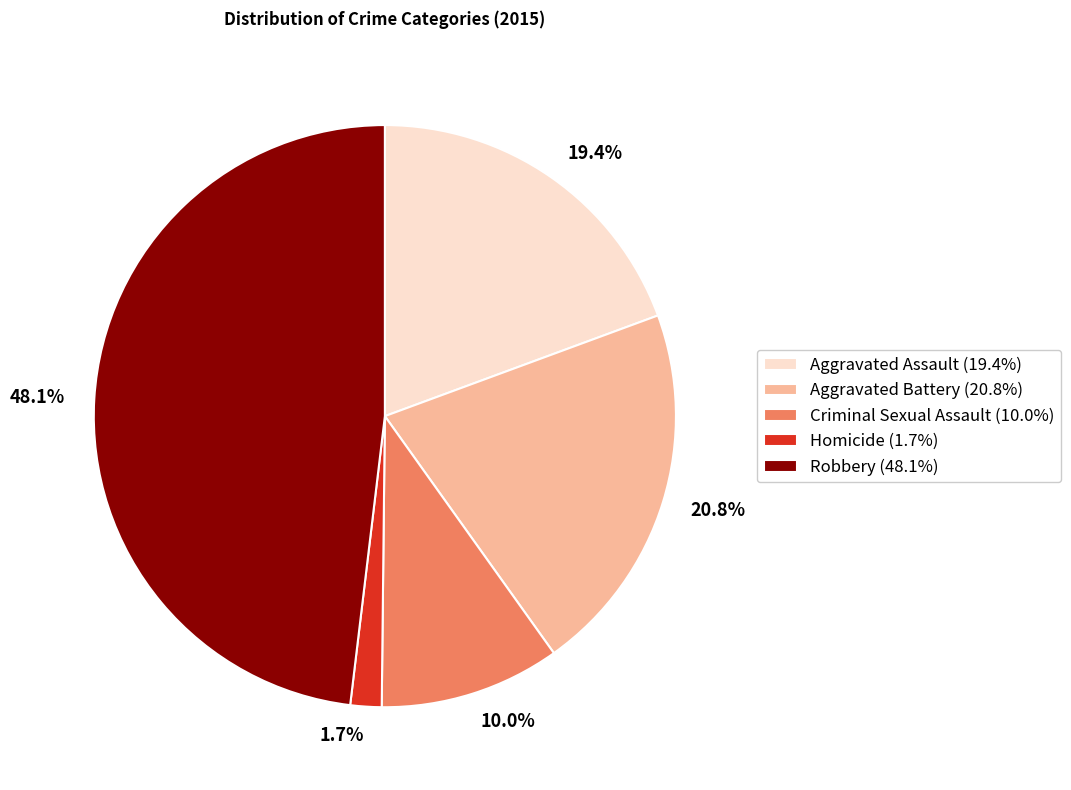

Which has a higher value, 48.1% or 1.7%?

48.1%